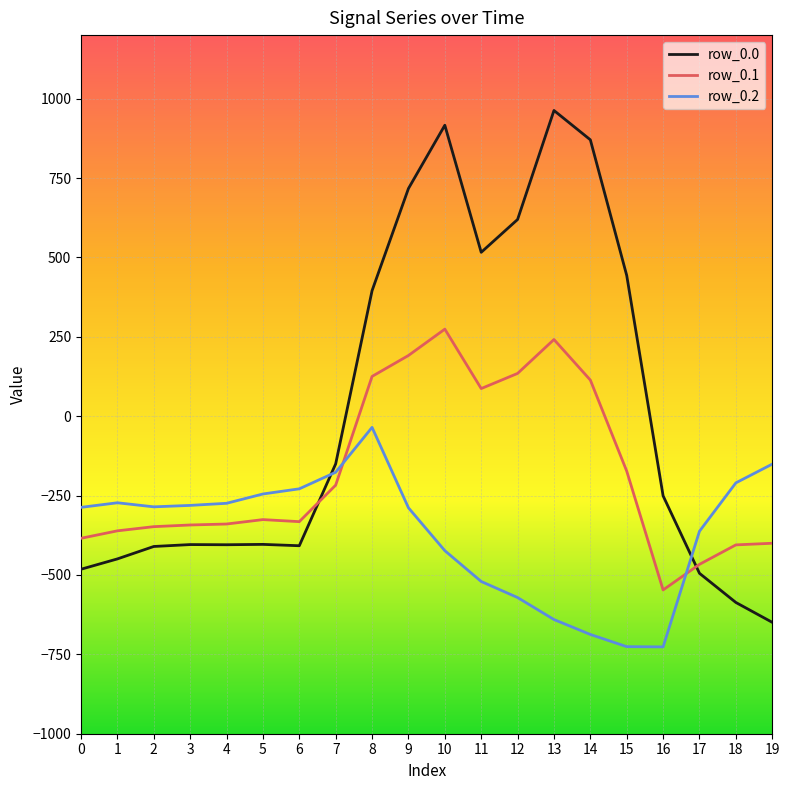

At which label does row_0.1 reach its minimum?

16